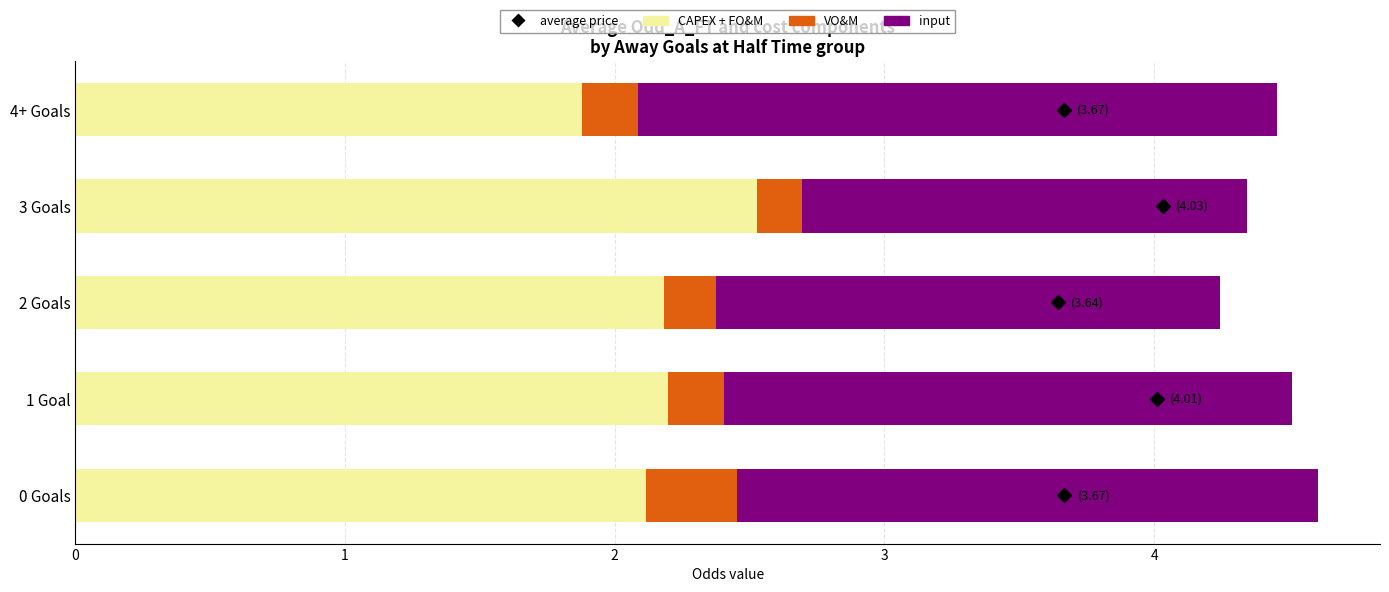

Which category has the lowest value in the CAPEX + FO&M series?

4+ Goals